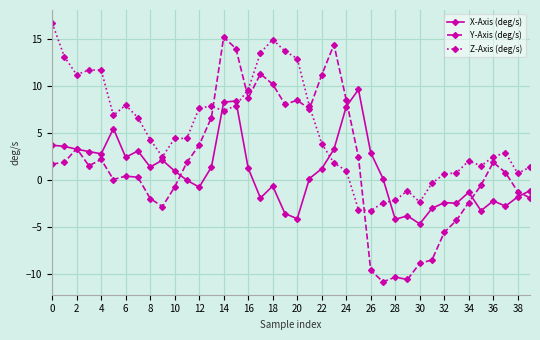

What is the sum of all Y-Axis (deg/s) values?

65.5